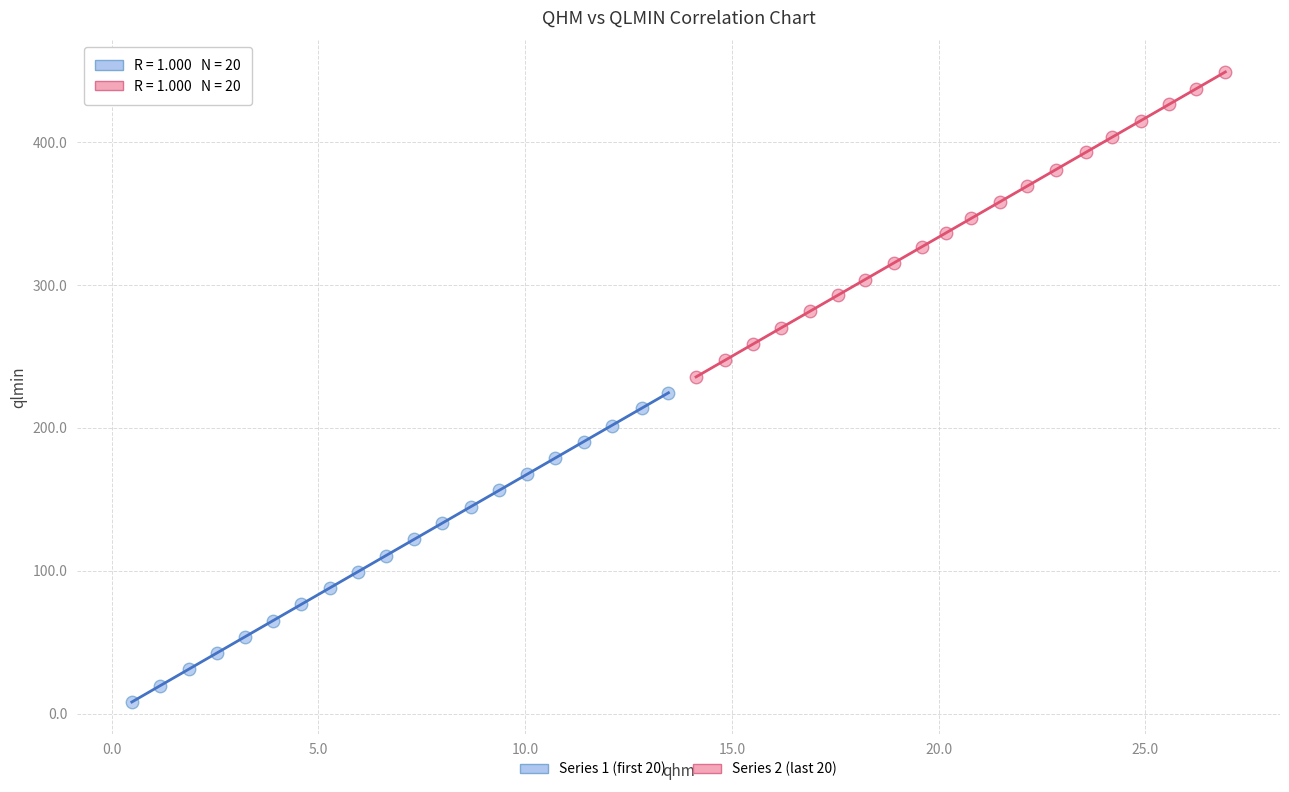

Which series contains the lowest Y value?

Series 1 (first 20)